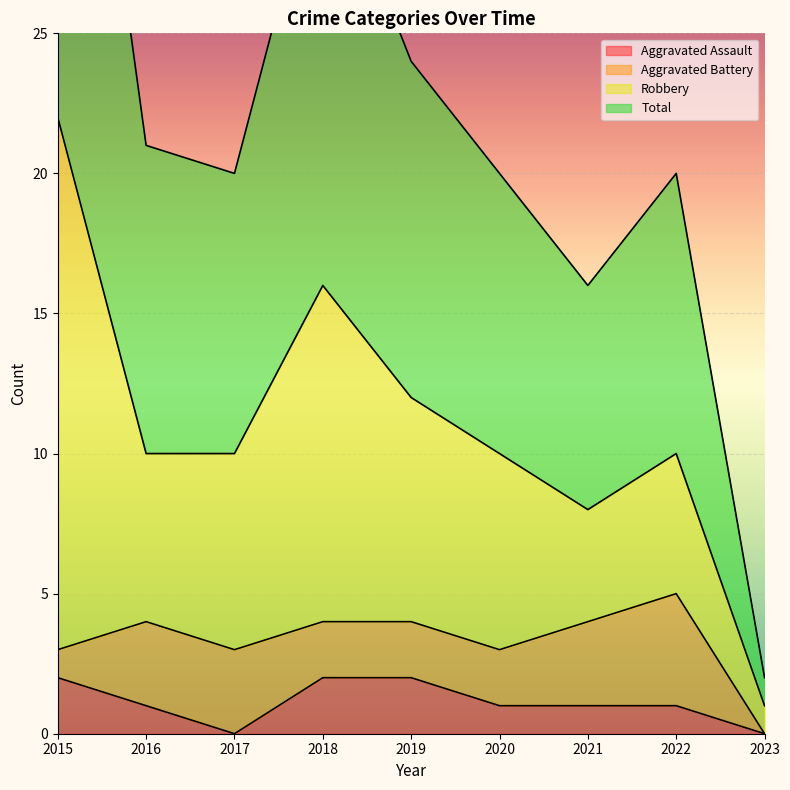

What is the value of the Aggravated Assault point at the 8th from the left?

1